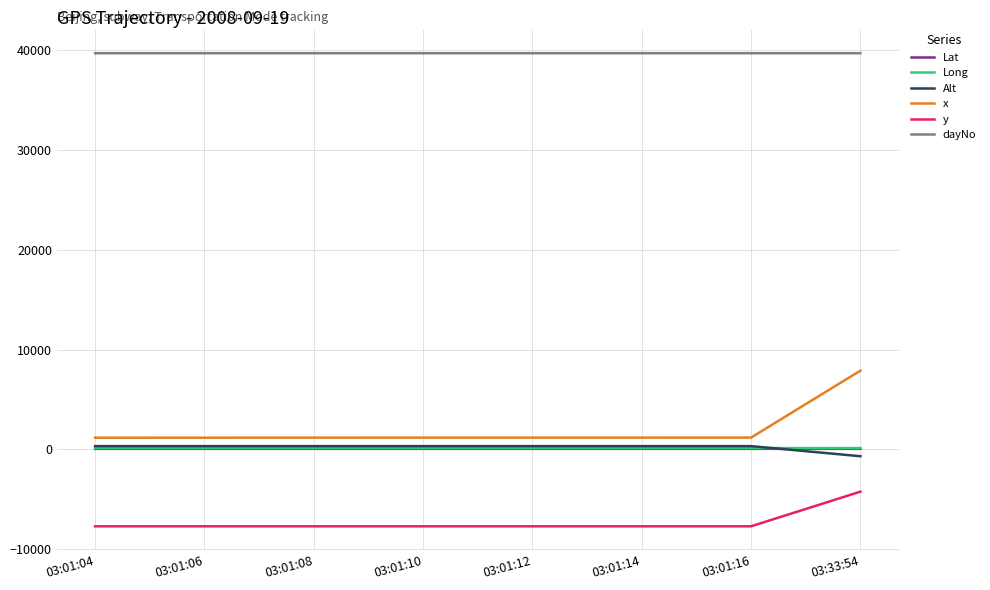

What is the total value across all series at 03:01:16?

33614.6